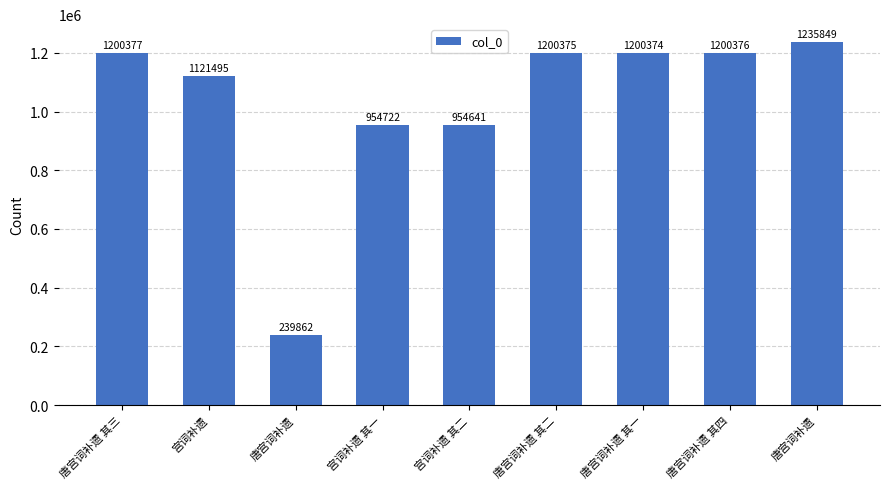

How many distinct data groups are displayed?

1